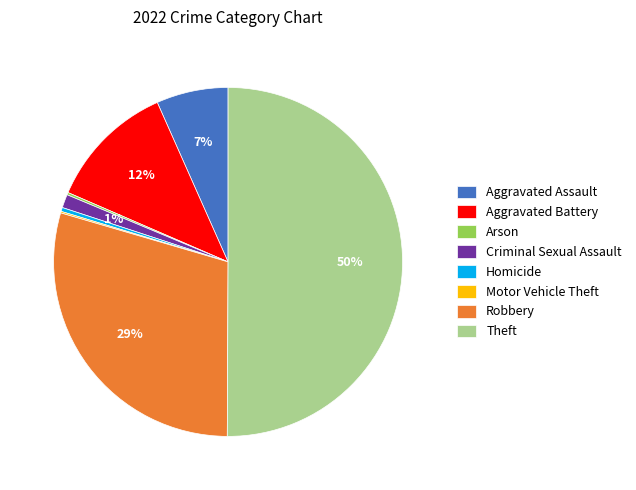

To the nearest percent, what percentage of the pie is Criminal Sexual Assault?

1%